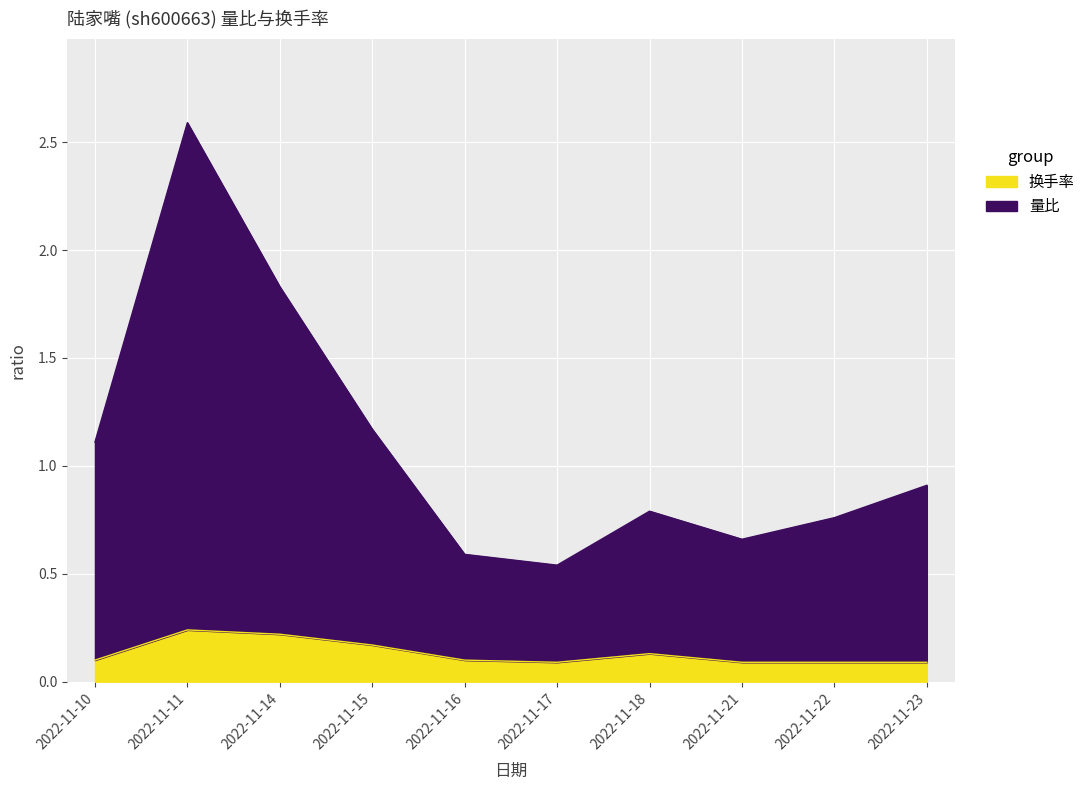

Is it true that 换手率 equals 0.1 at 2022-11-18?

True